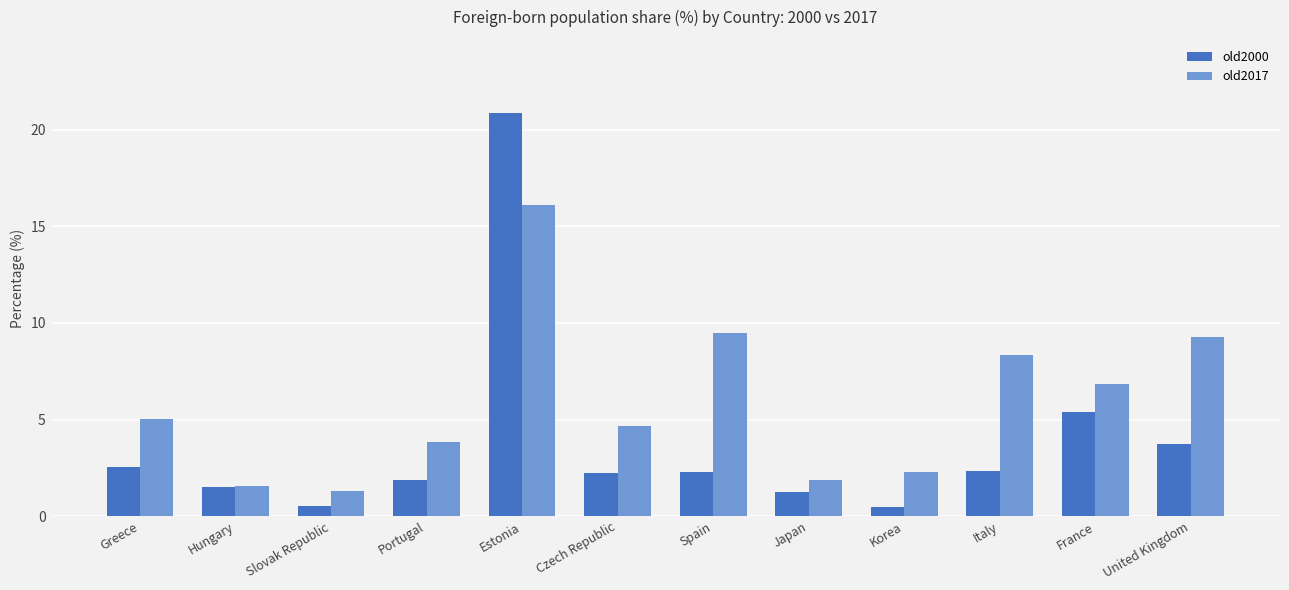

Which series has the largest total across all categories?

old2017